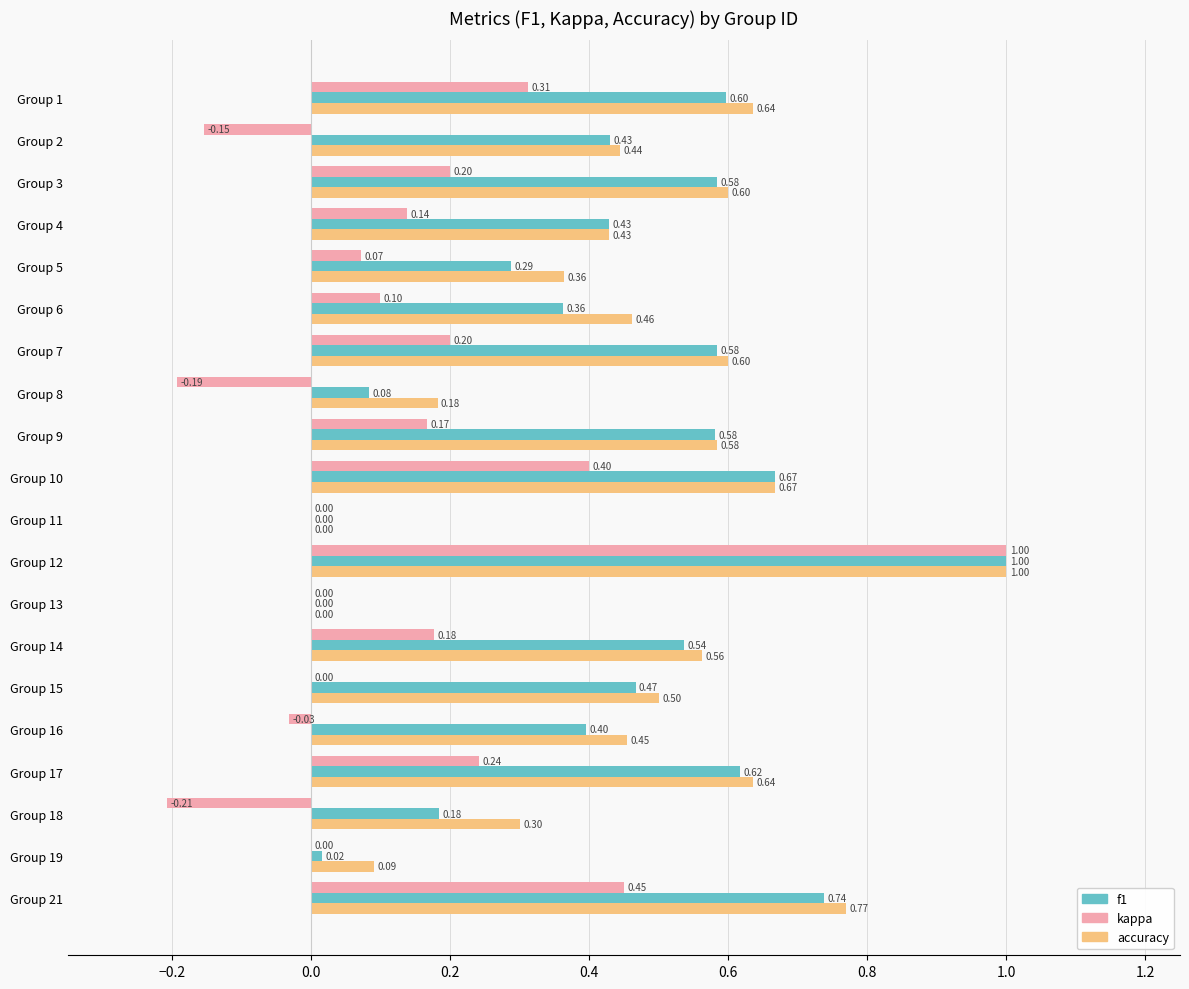

What is the total value across all series at Group 6?

0.9